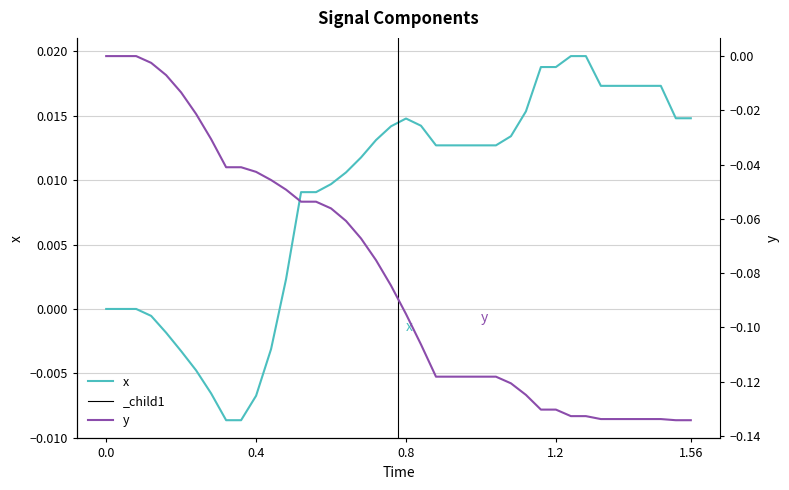

How many positive values does the x series have?

28